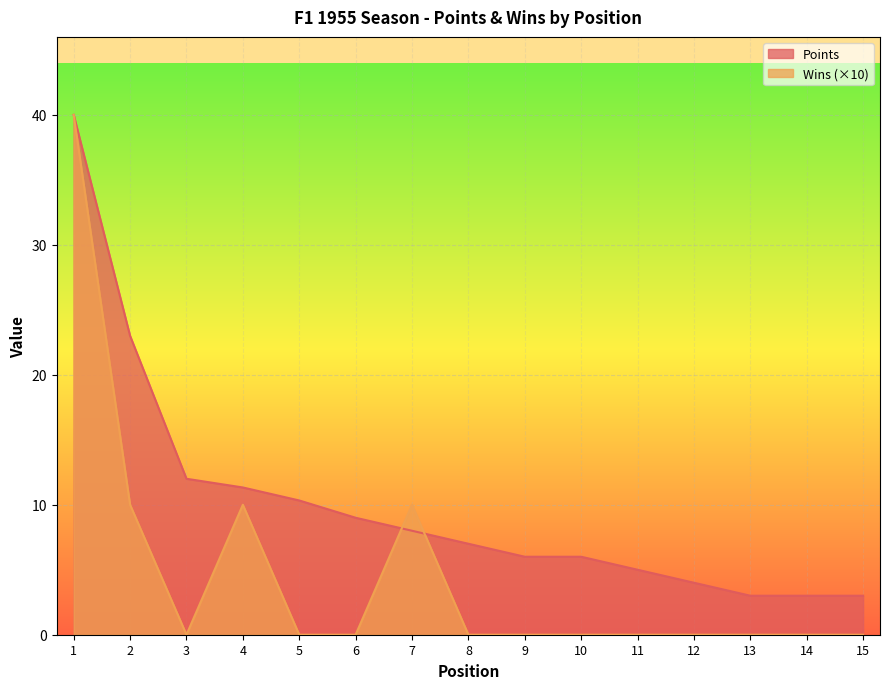

What is the spread (max minus min) of values at 7?

2.0